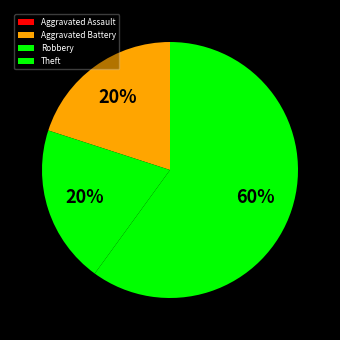

What is the total percentage of Robbery and Aggravated Assault?

20.0%